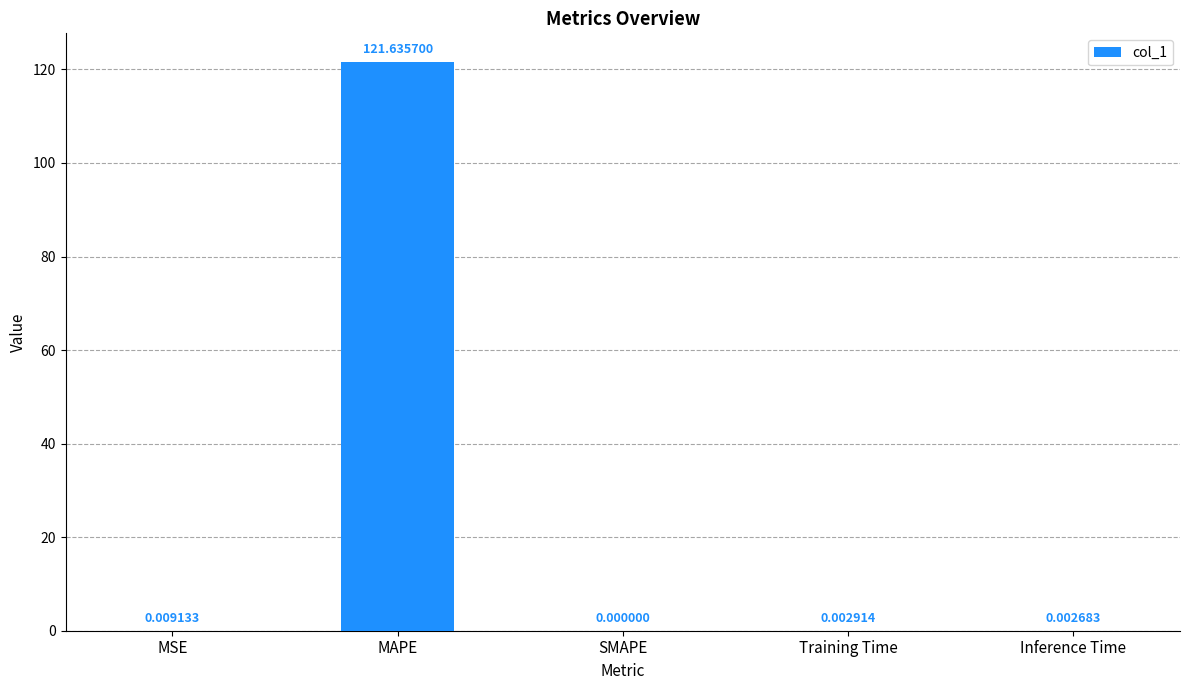

True or false: the data shows 0.0 at SMAPE.

True